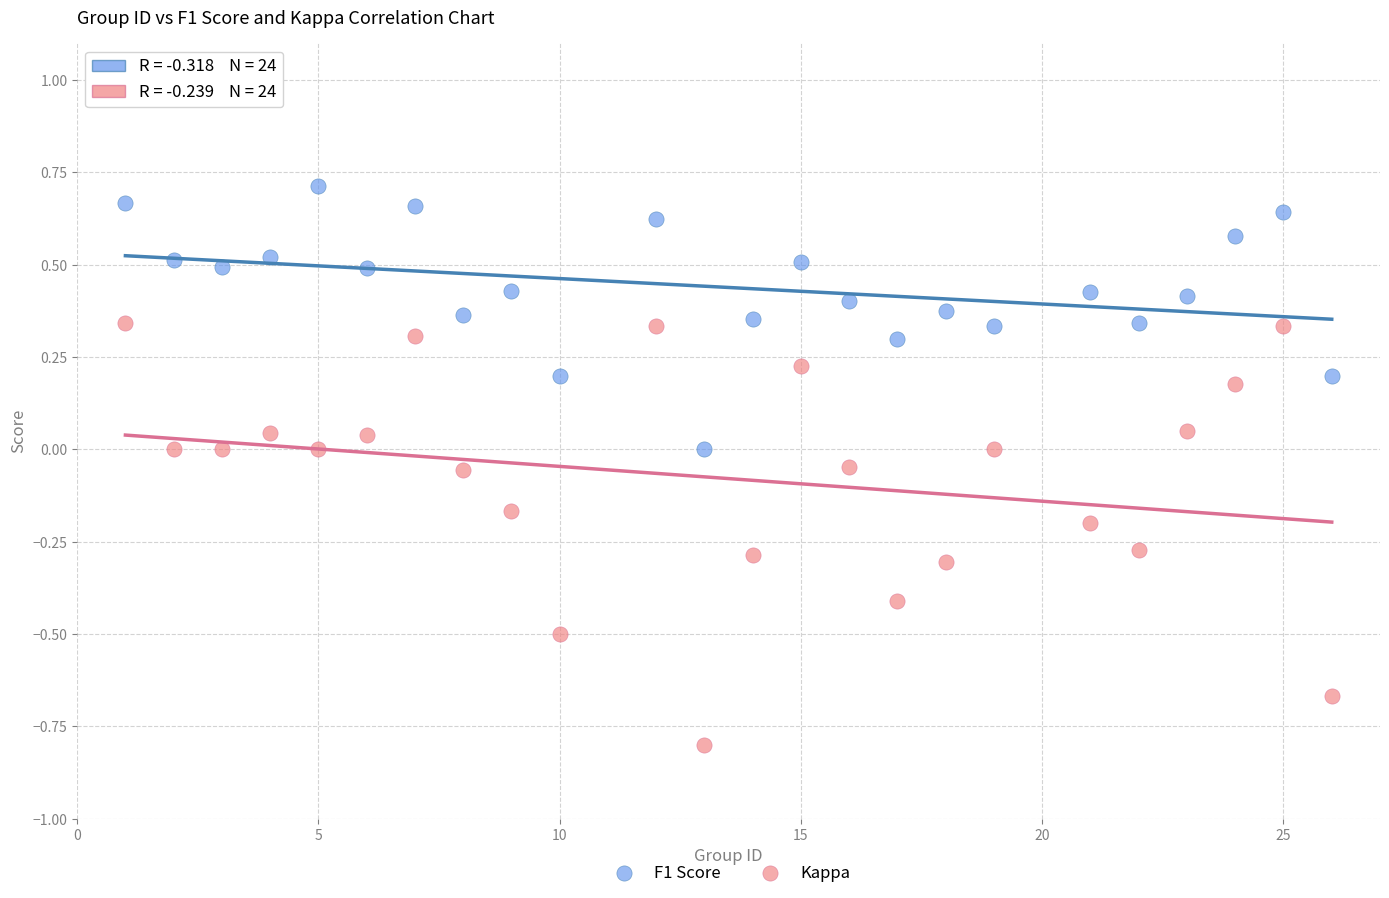

Which series contains the lowest Y value?

Kappa